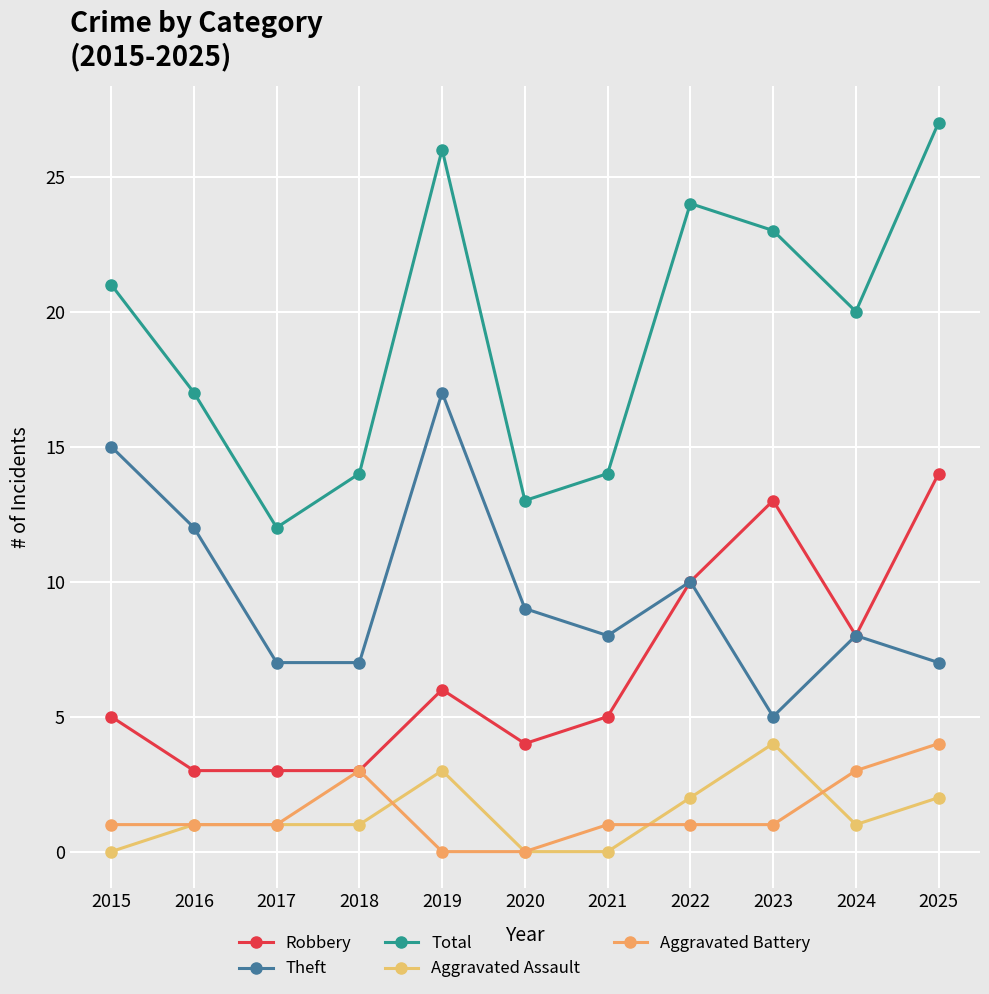

What is the difference between the maximum and minimum values in the Aggravated Battery series?

4